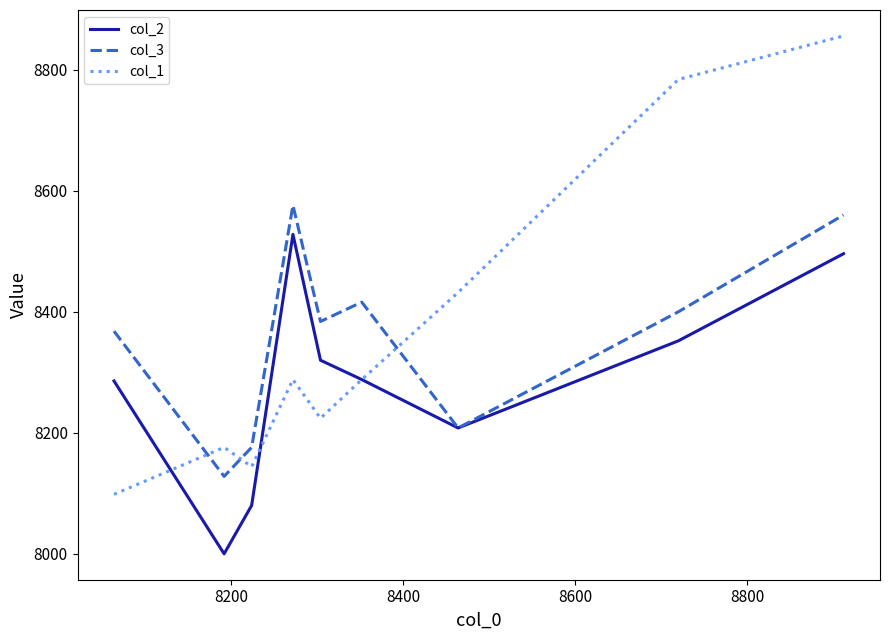

What is the highest value of the col_2 series?

8528.0